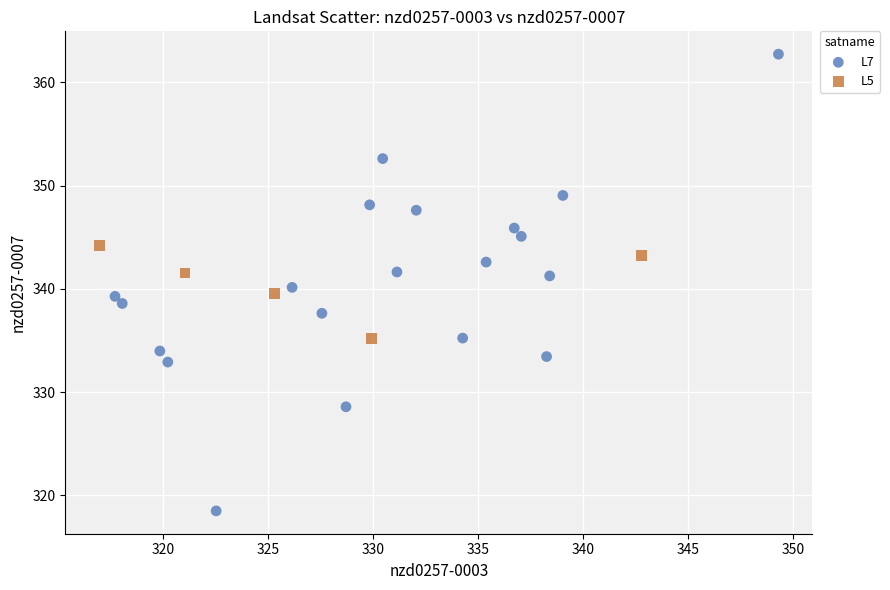

Which series contains the lowest Y value?

L7